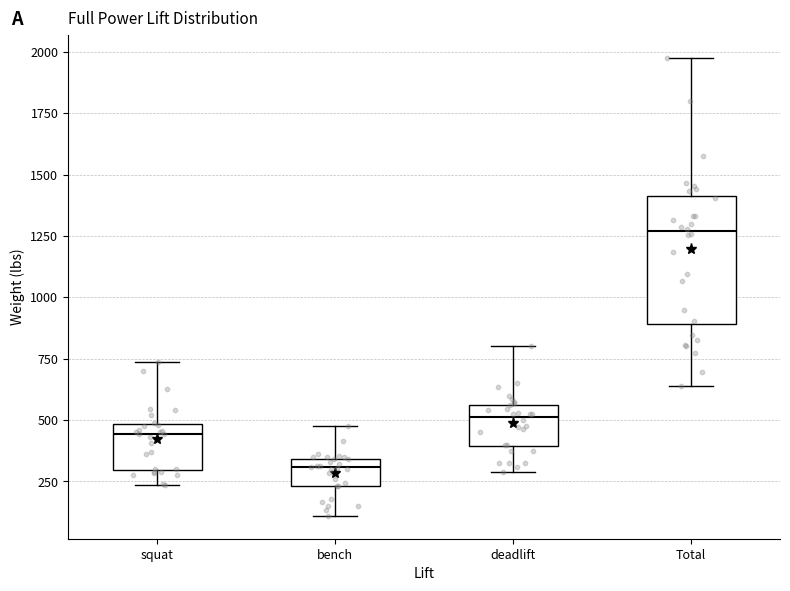

Reading left to right, read every box against the y-axis: the position of its median line, the range the box covers, and the ends of its whiskers. The values are not printed on the chart, so give them approximately, as read against the axis.

squat: median 450, box 300 to 500, whiskers 250 to 750
bench: median 300, box 250 to 350, whiskers 100 to 500
deadlift: median 500, box 400 to 550, whiskers 300 to 800
Total: median 1250, box 900 to 1400, whiskers 650 to 2000